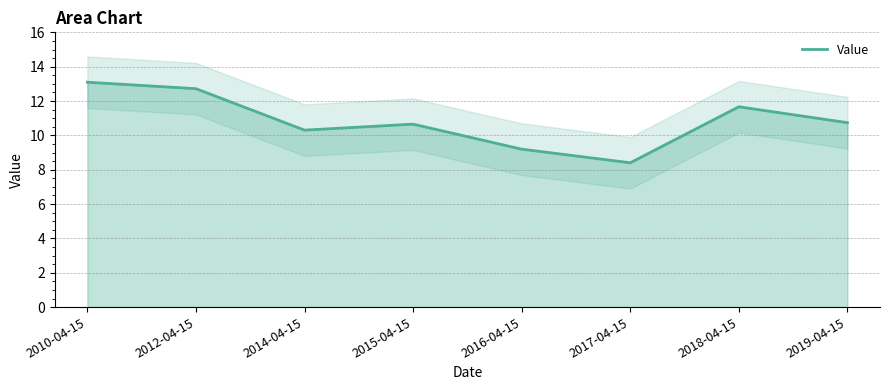

True or false: the data has more than 1 interior local peaks.

True